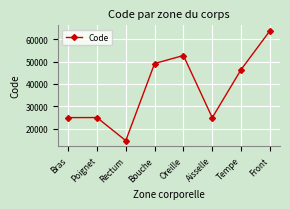

What position from the left is Bras?

1